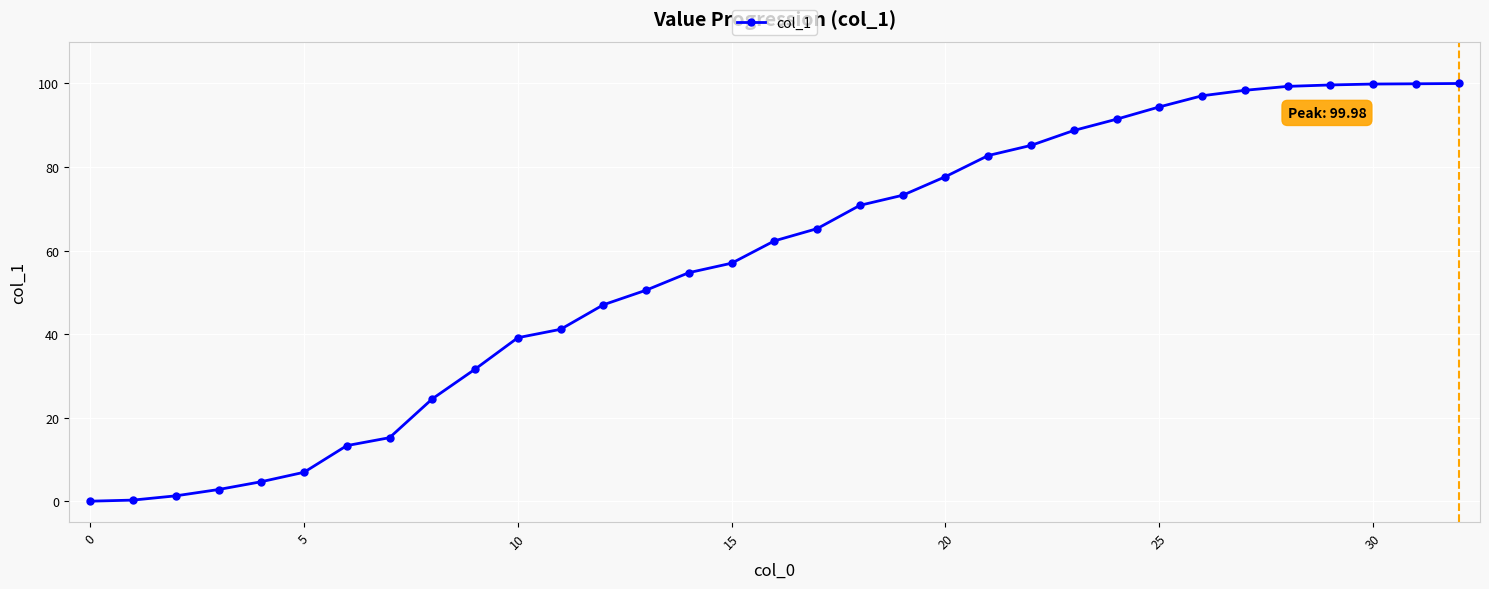

What is the greatest value displayed?

100.0